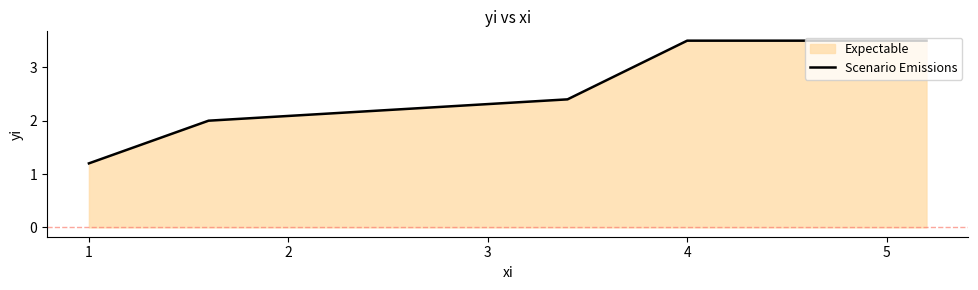

True or false: the data shows 0.5 at 1.

False